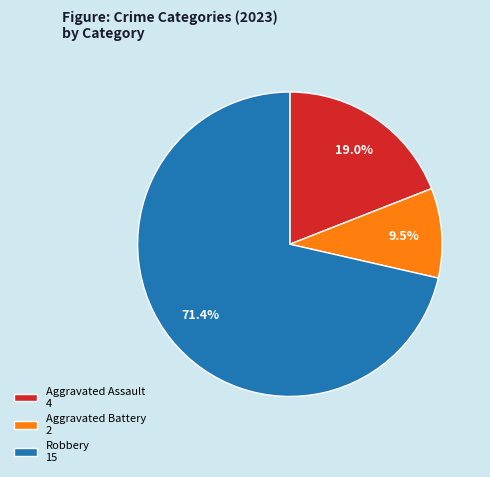

What is the largest slice in the pie chart?

Robbery 15